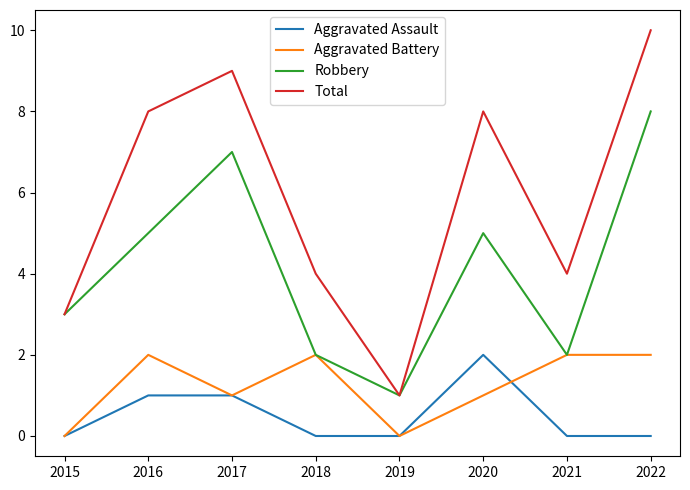

How many series are shown in this chart?

4